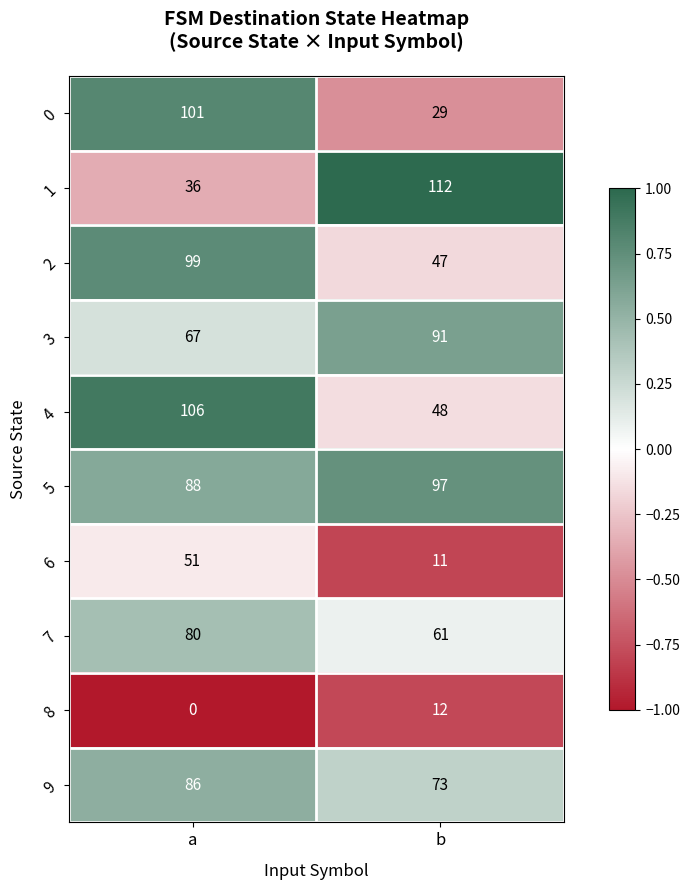

What is the average value of the 3 series?

79